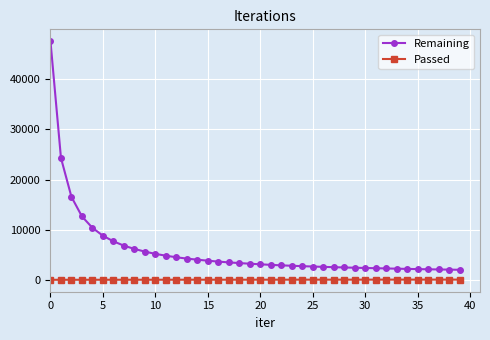

What is the sum of all Passed values?

2645